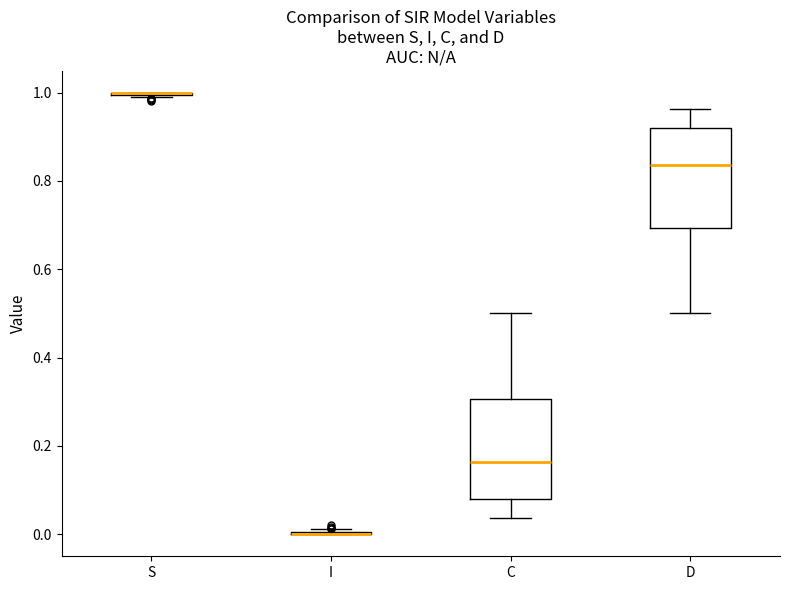

Reading left to right, read every box against the y-axis: the position of its median line, the range the box covers, and the ends of its whiskers. The values are not printed on the chart, so give them approximately, as read against the axis.

S: box collapsed to a line at 1.00, whiskers 0.98 to 1.00
I: box collapsed to a line at 0.00, whiskers 0.00 to 0.02
C: median 0.16, box 0.08 to 0.30, whiskers 0.04 to 0.50
D: median 0.84, box 0.70 to 0.92, whiskers 0.50 to 0.96